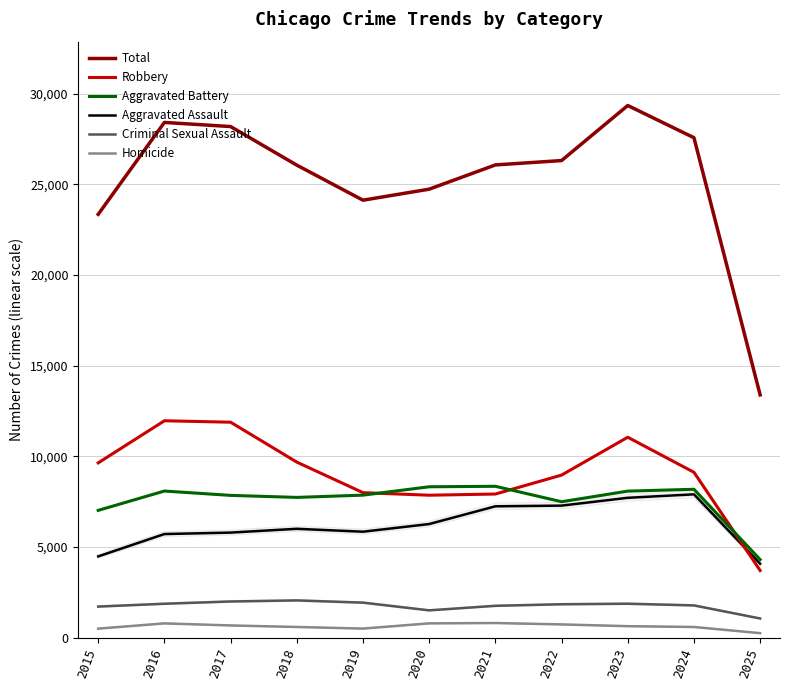

Read the Total value at 2022, to the nearest 50.

26300